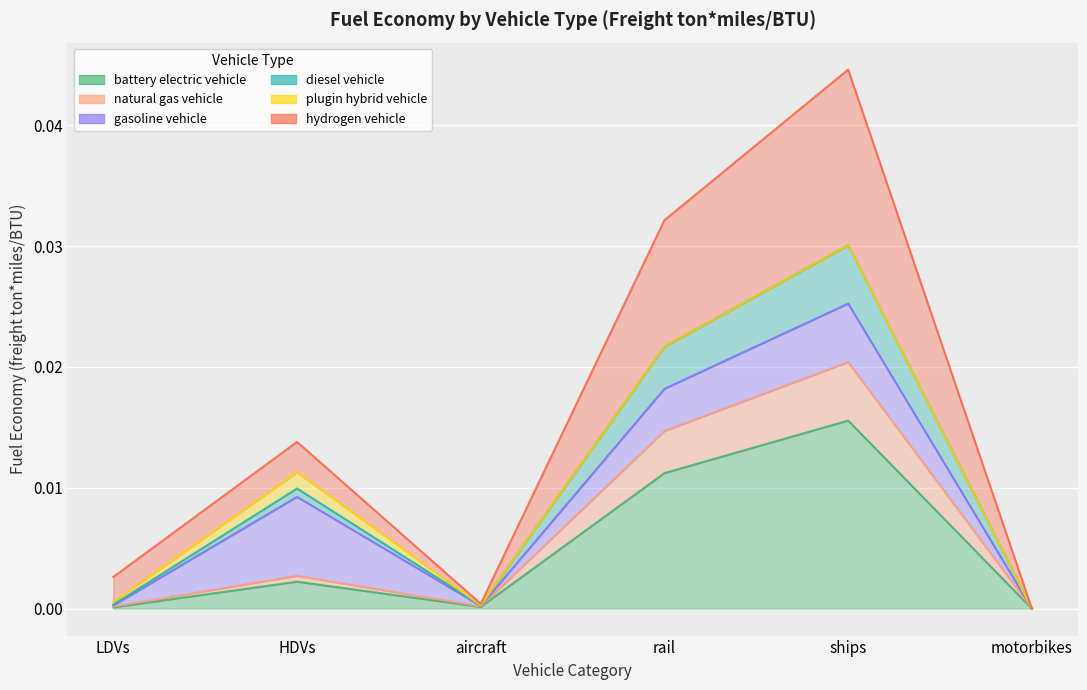

True or false: battery electric vehicle and diesel vehicle intersect in this chart.

False